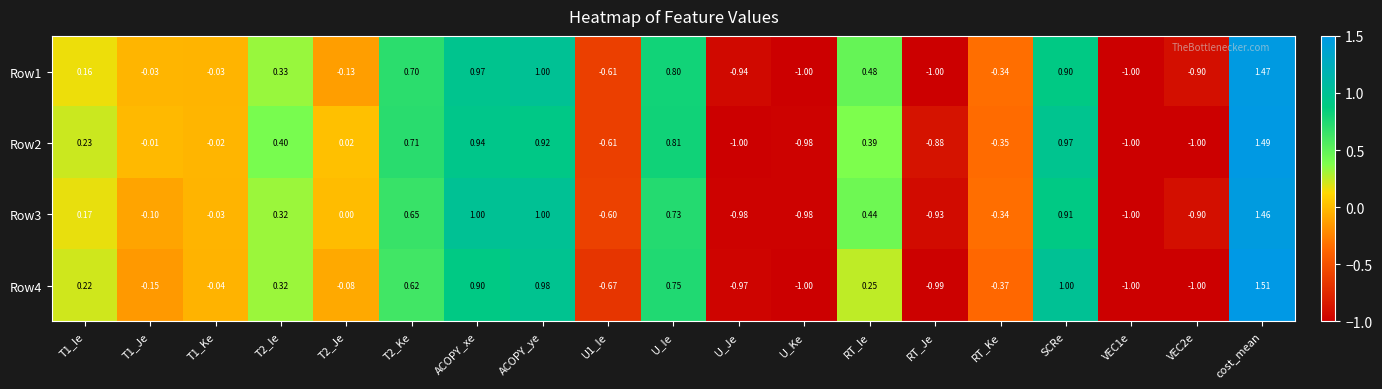

At which category does the chart reach its peak across all series?

cost_mean